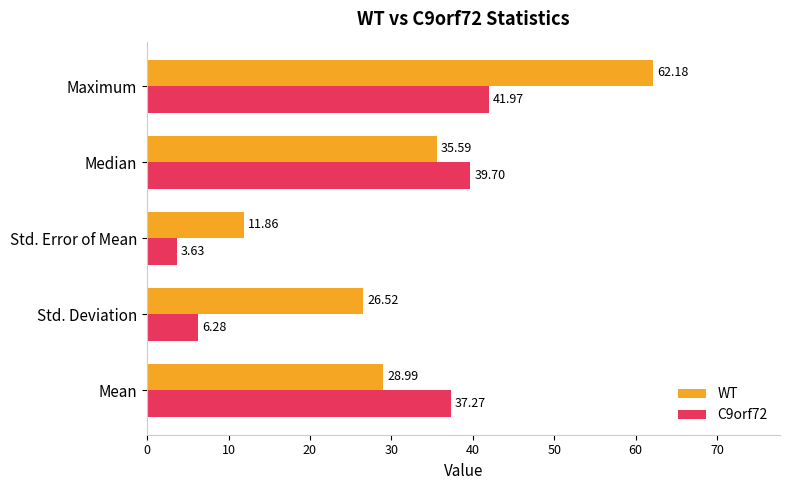

How many values in the WT series exceed 28?

3